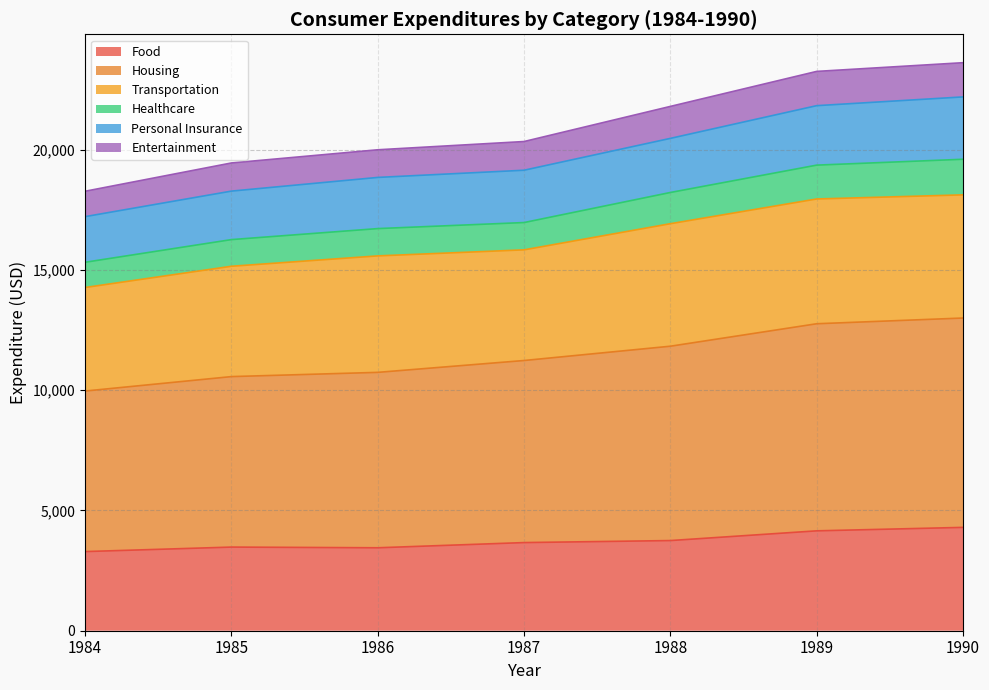

The Personal Insurance series shows 14054 at 1984. True or false?

False